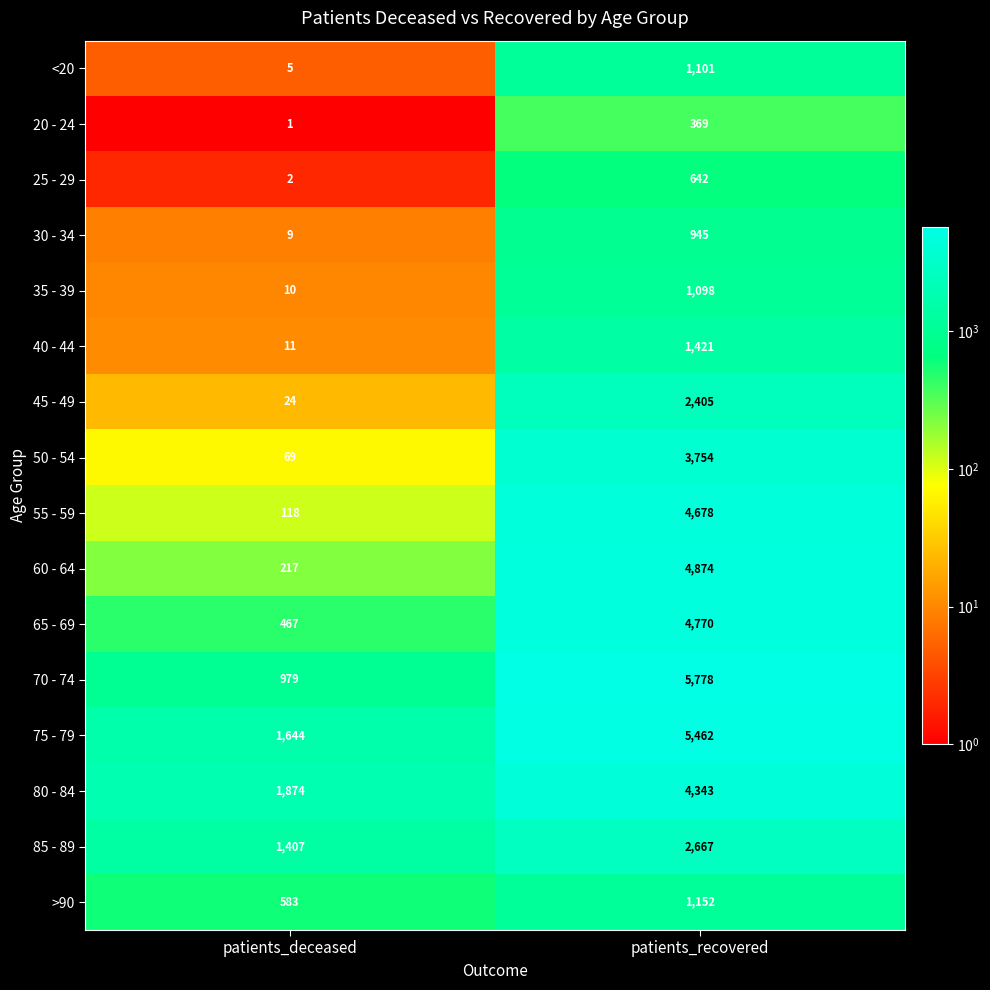

Is it true that <20 equals 1101 at patients_recovered?

True